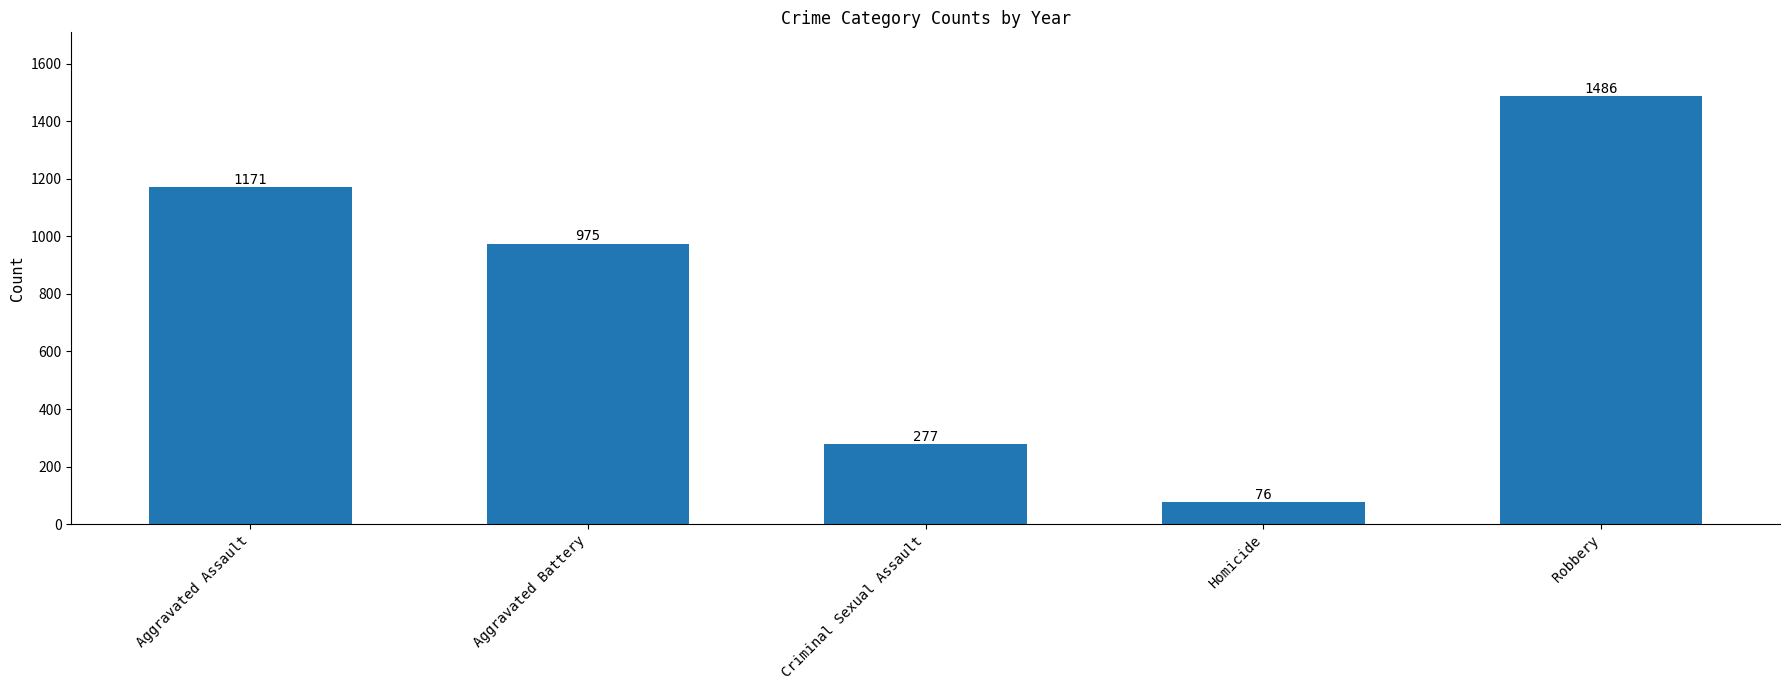

How many values are between 277 and 1171?

3